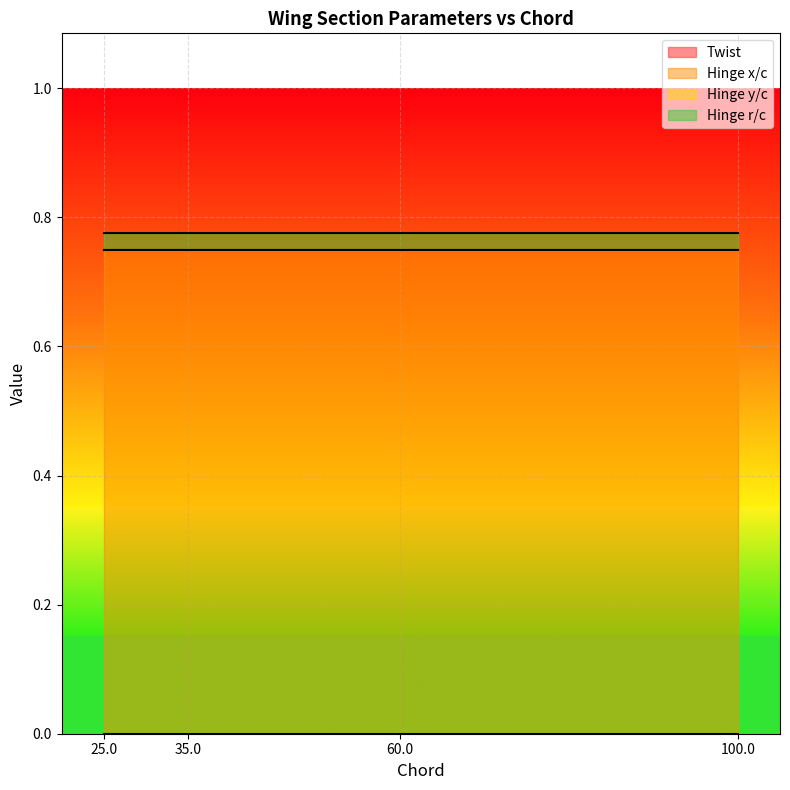

Rank the series at 100.0 from lowest to highest value.

Twist, Hinge y/c, Hinge r/c, Hinge x/c